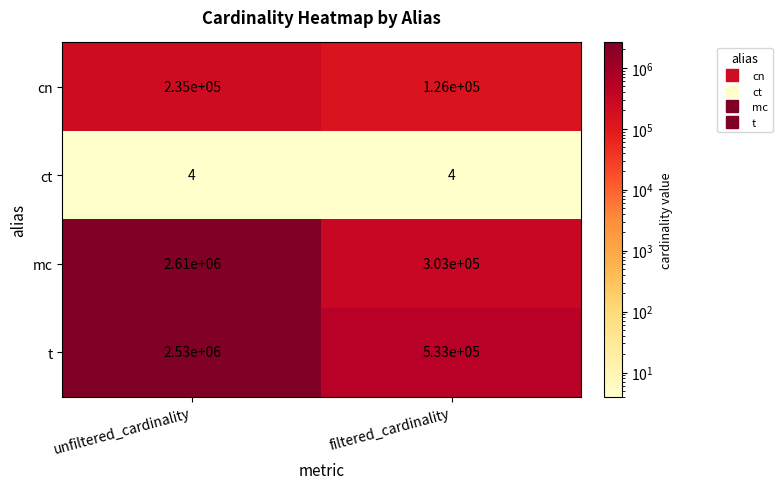

At how many categories does at least one series exceed 740686?

1